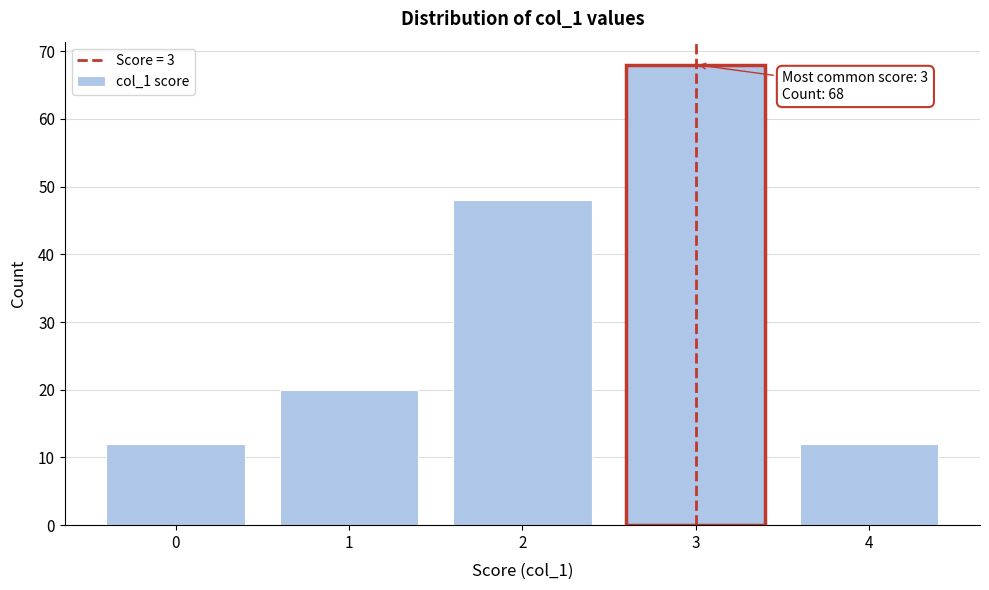

Reading right to left, extract all data points from this chart.

4=12	3=68	2=48	1=20	0=12